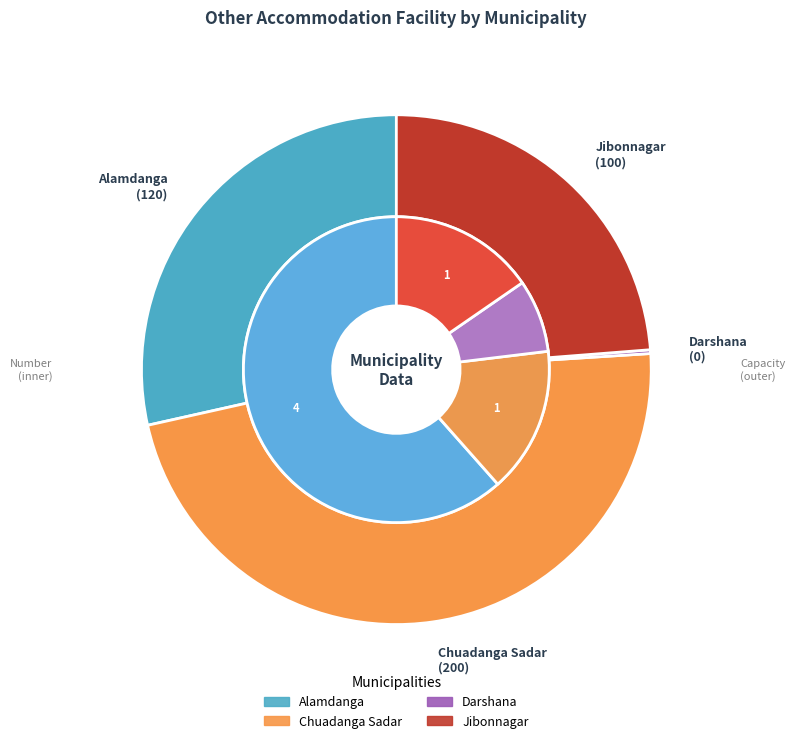

Does any single category account for the majority?

Yes